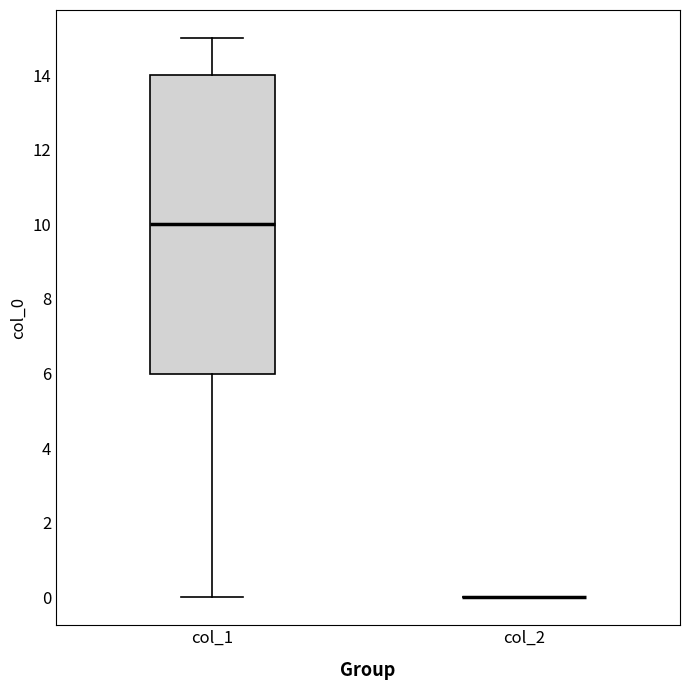

Reading left to right, transcribe this box plot: for each box, give where its median line is, the range the box spans, and where its two whiskers end, as read against the y-axis. The values are not printed on the chart, so give them approximately, as read against the axis.

col_1: median 10, box 6 to 14, whiskers 0 to 15
col_2: box collapsed to a line at 0, whiskers 0 to 0